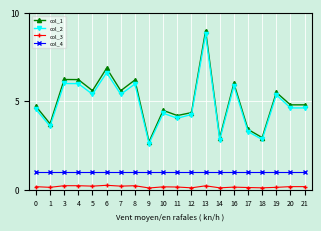

Does the chart display data point markers on the line(s)?

Yes